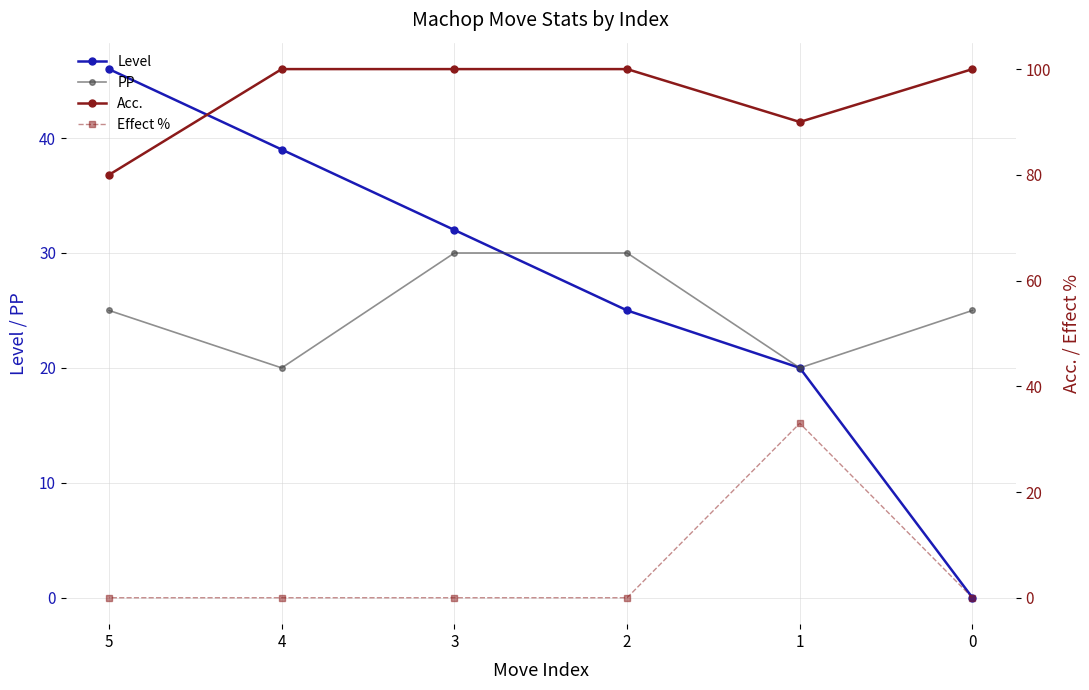

Reading left to right, transcribe all the data shown in this chart.

Level: 0	20	25	32	39	46
PP: 25	20	30	30	20	25
Acc.: 100	90	100	100	100	80
Effect %: 0	33	0	0	0	0